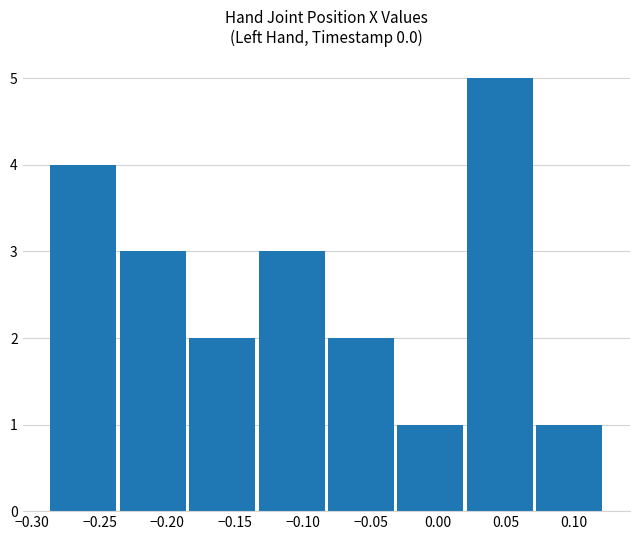

What is the label of the 2nd bar from the right?

0.05